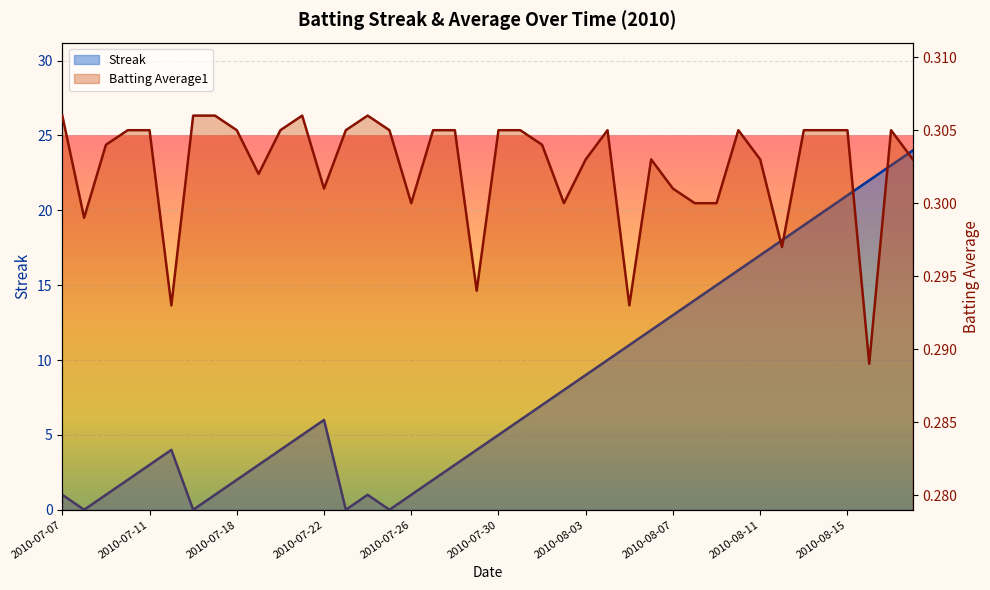

List the labels in order of Streak value, largest first.

2010-08-18, 2010-08-17, 2010-08-16, 2010-08-15, 2010-08-14, 2010-08-13, 2010-08-12, 2010-08-11, 2010-08-10, 2010-08-09, 2010-08-08, 2010-08-07, 2010-08-06, 2010-08-05, 2010-08-04, 2010-08-03, 2010-08-02, 2010-08-01, 2010-07-22, 2010-07-31, 2010-07-21, 2010-07-30, 2010-07-15, 2010-07-20, 2010-07-29, 2010-07-11, 2010-07-19, 2010-07-28, 2010-07-10, 2010-07-18, 2010-07-27, 2010-07-07, 2010-07-09, 2010-07-17, 2010-07-24, 2010-07-26, 2010-07-08, 2010-07-16, 2010-07-23, 2010-07-25